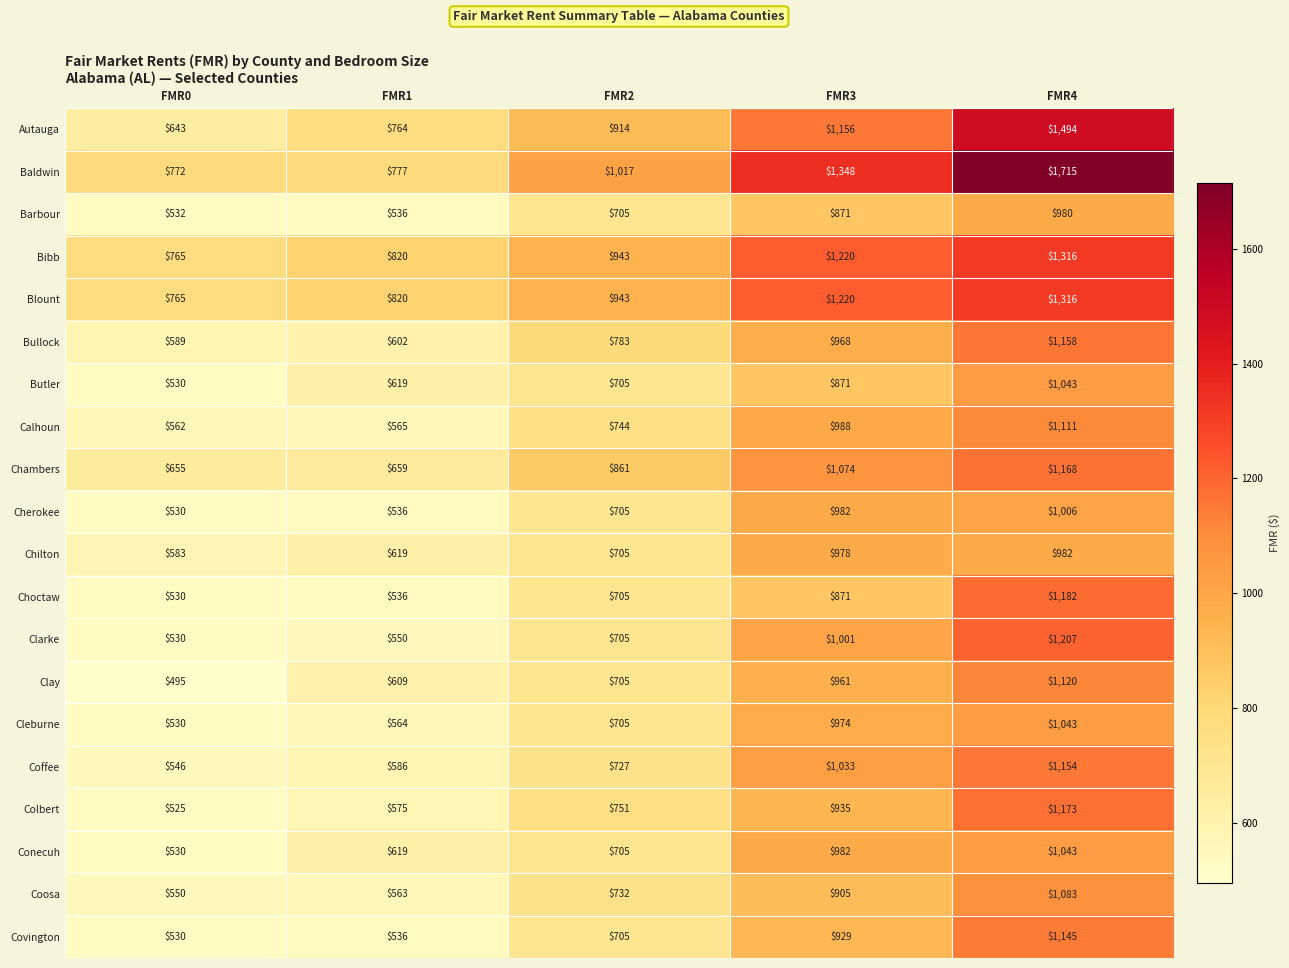

Which series has the largest total across all categories?

Baldwin